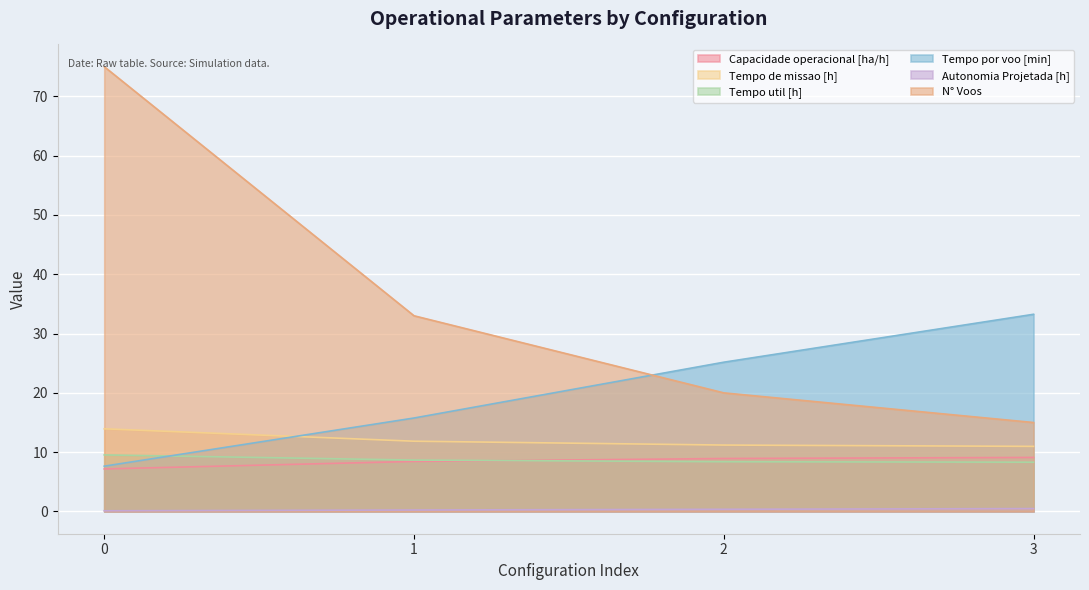

What is the difference between the Capacidade operacional [ha/h] values at 3 and 2?

0.2